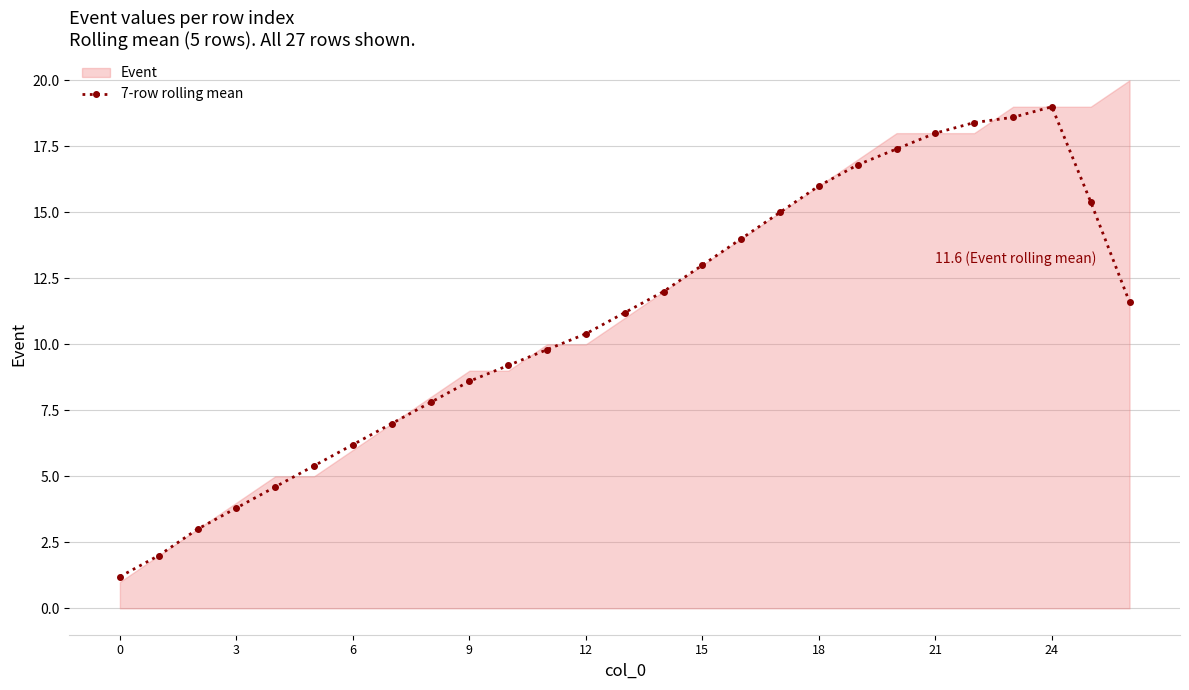

How many values exceed 11?

14